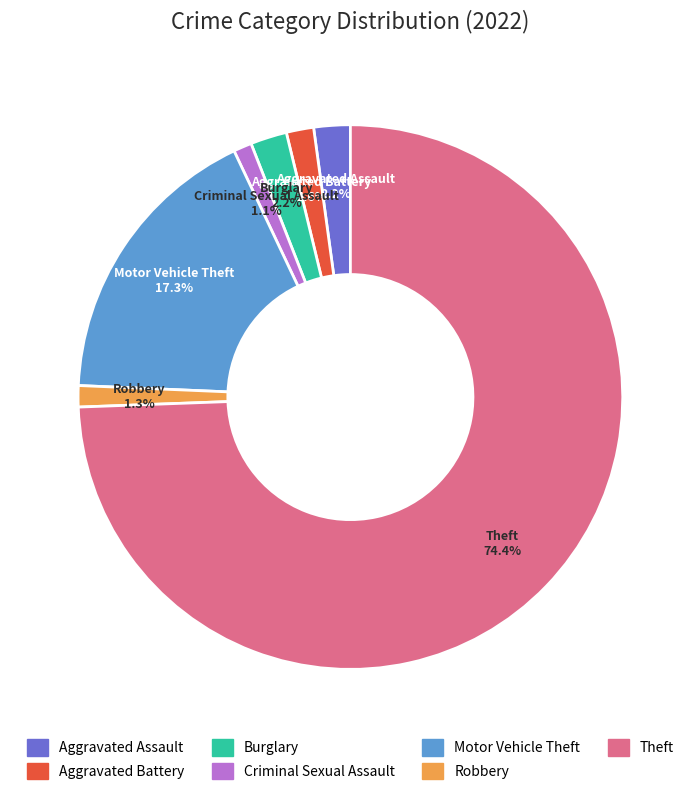

True or false: Burglary accounts for 2% of the total.

True